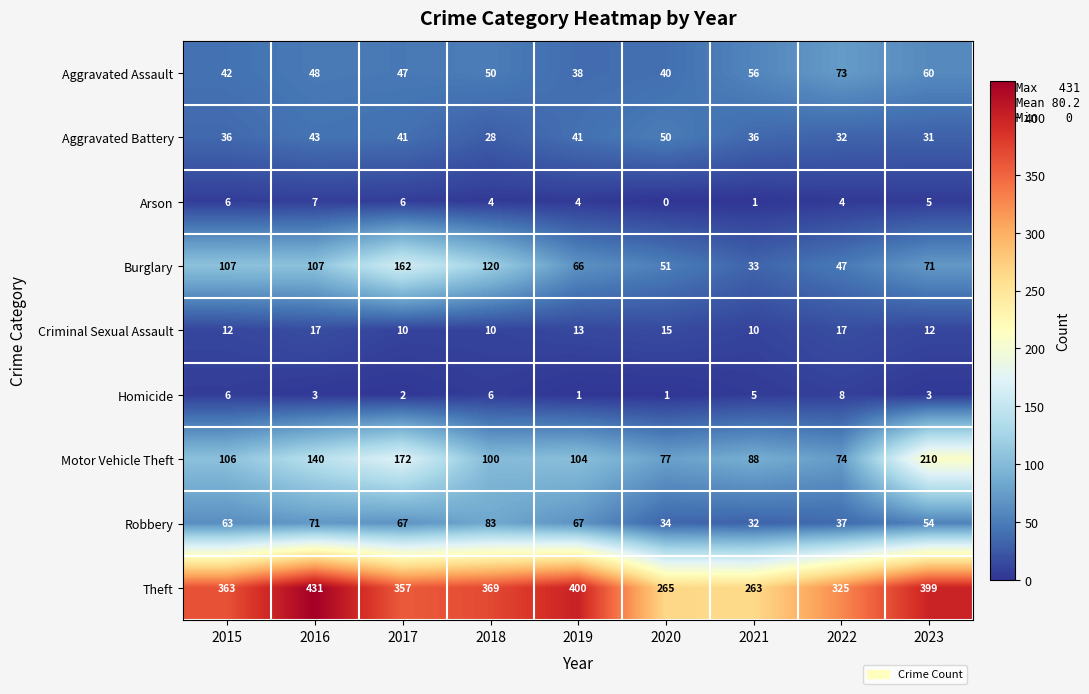

Which label corresponds to the smallest value in the chart?

2020